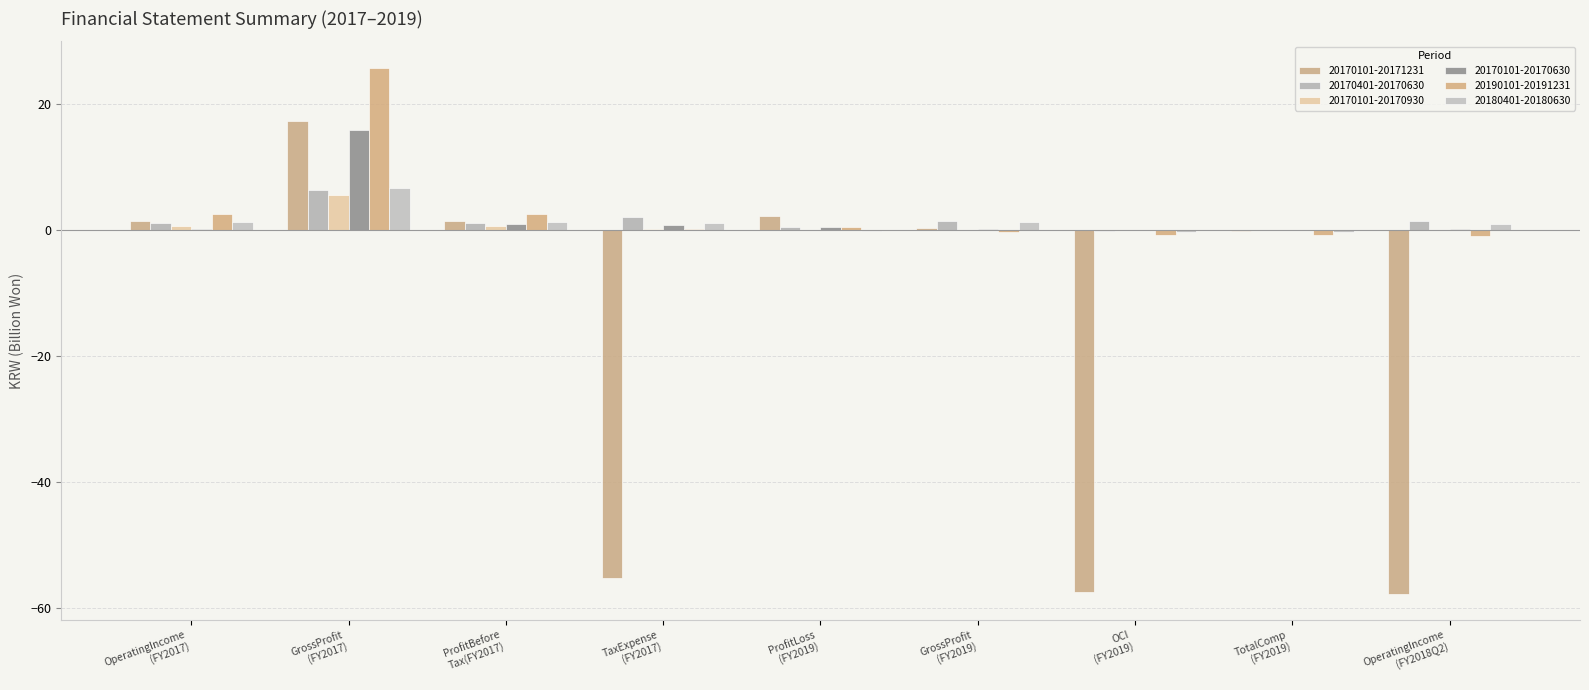

How many groups of bars are there?

9